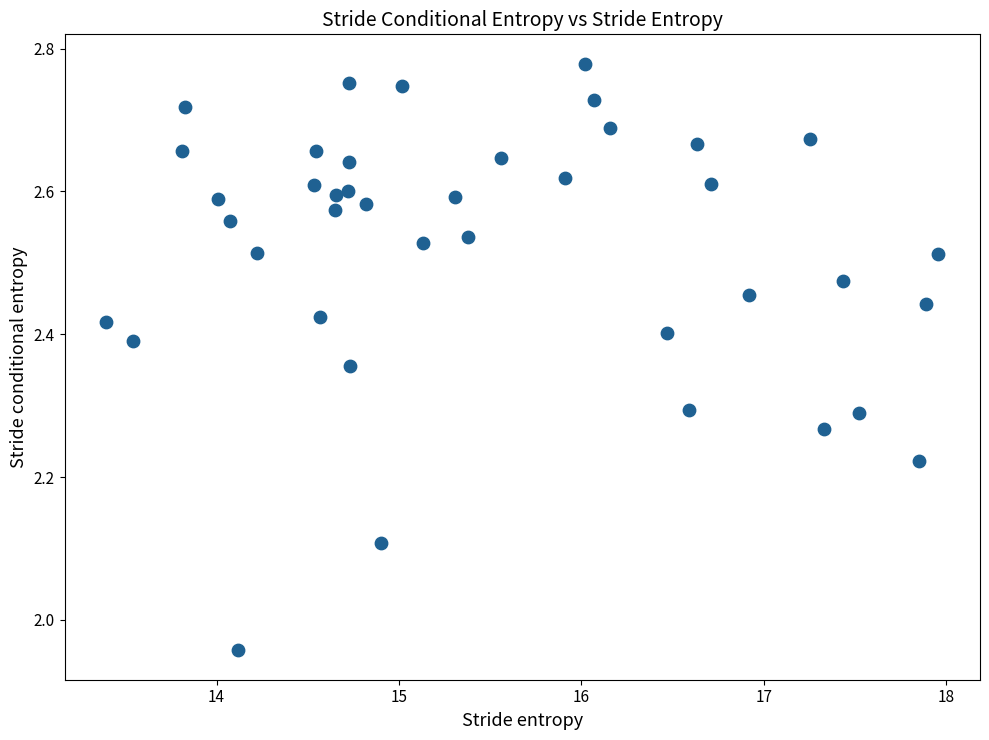

What is the range of X values (max minus min)?

4.6